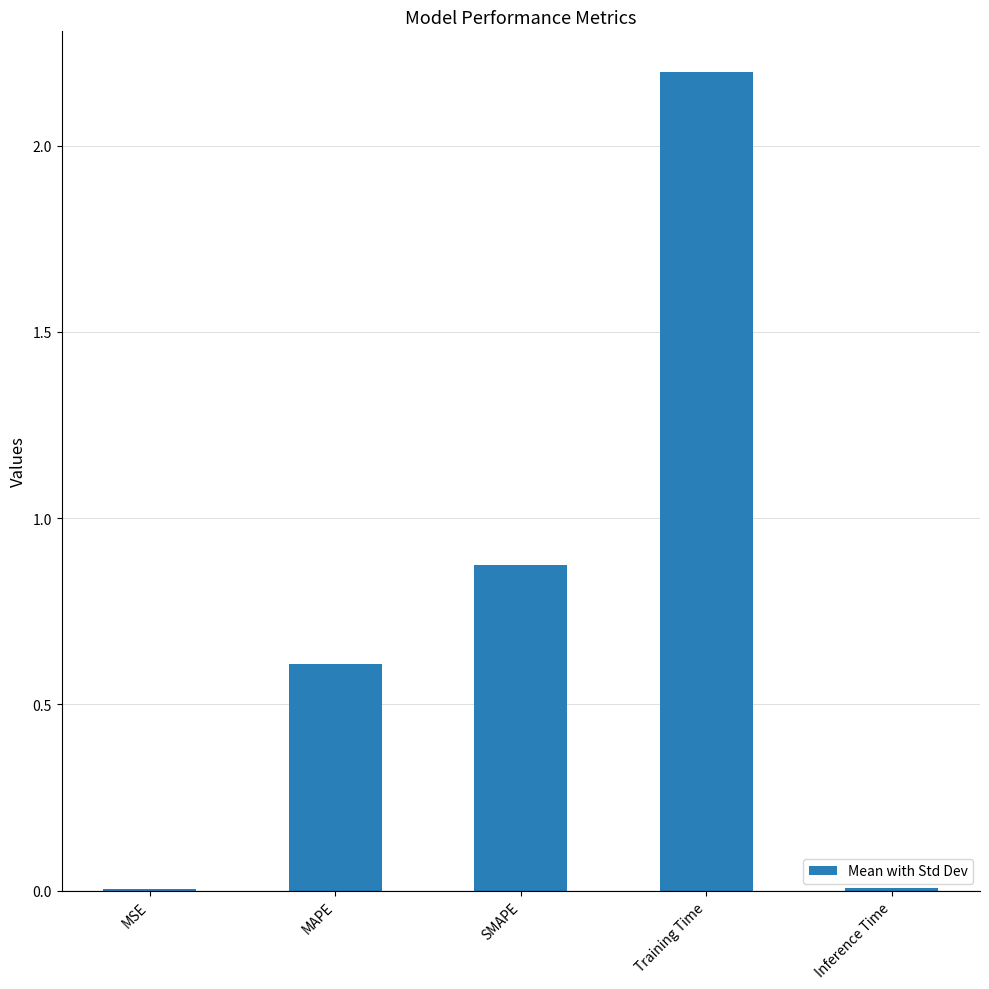

Is it true that the value at Training Time is 0.5?

False